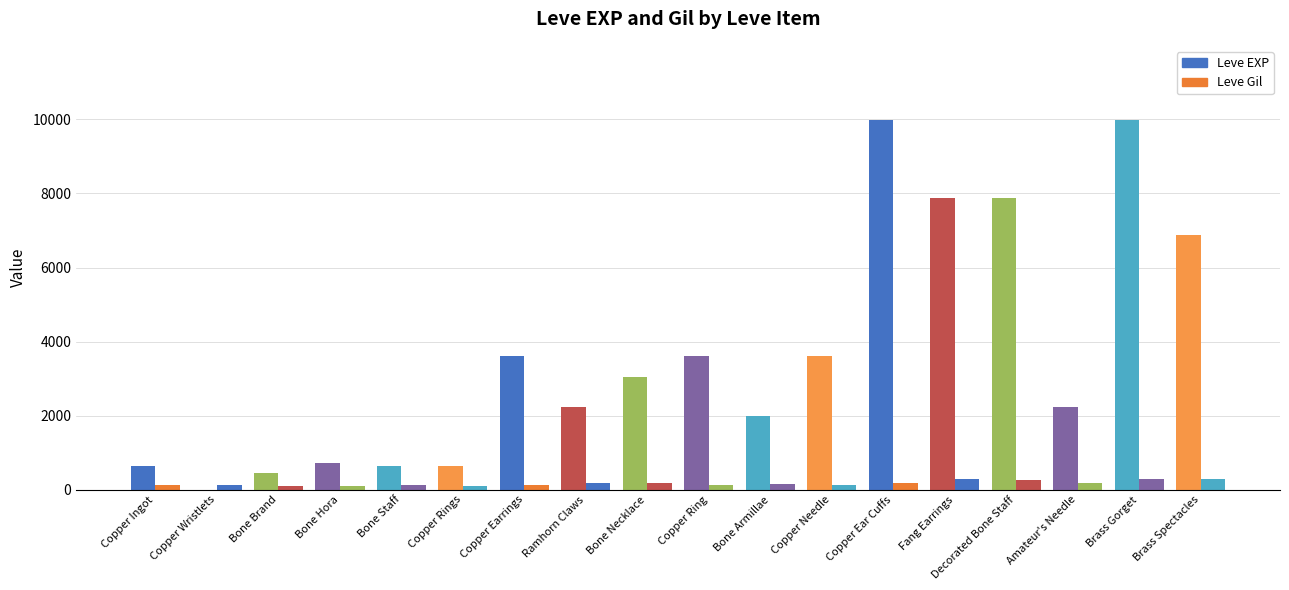

At which label is Leve EXP closest to 4995?

Copper Earrings